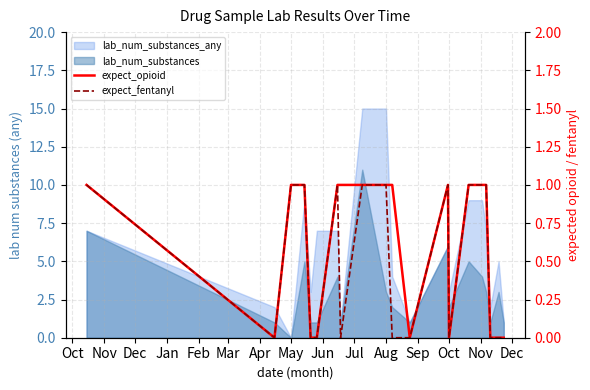

True or false: expect_opioid and expect_fentanyl cross at least once.

False